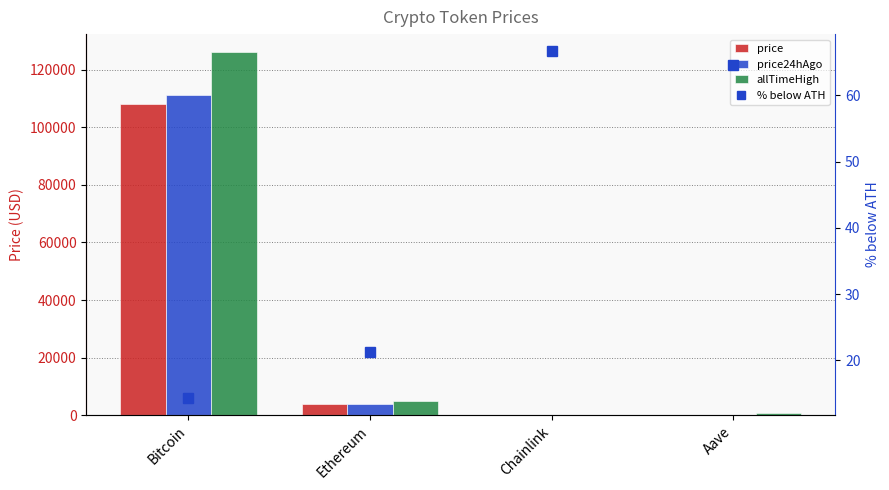

What is the sum of all price values?

112171.2